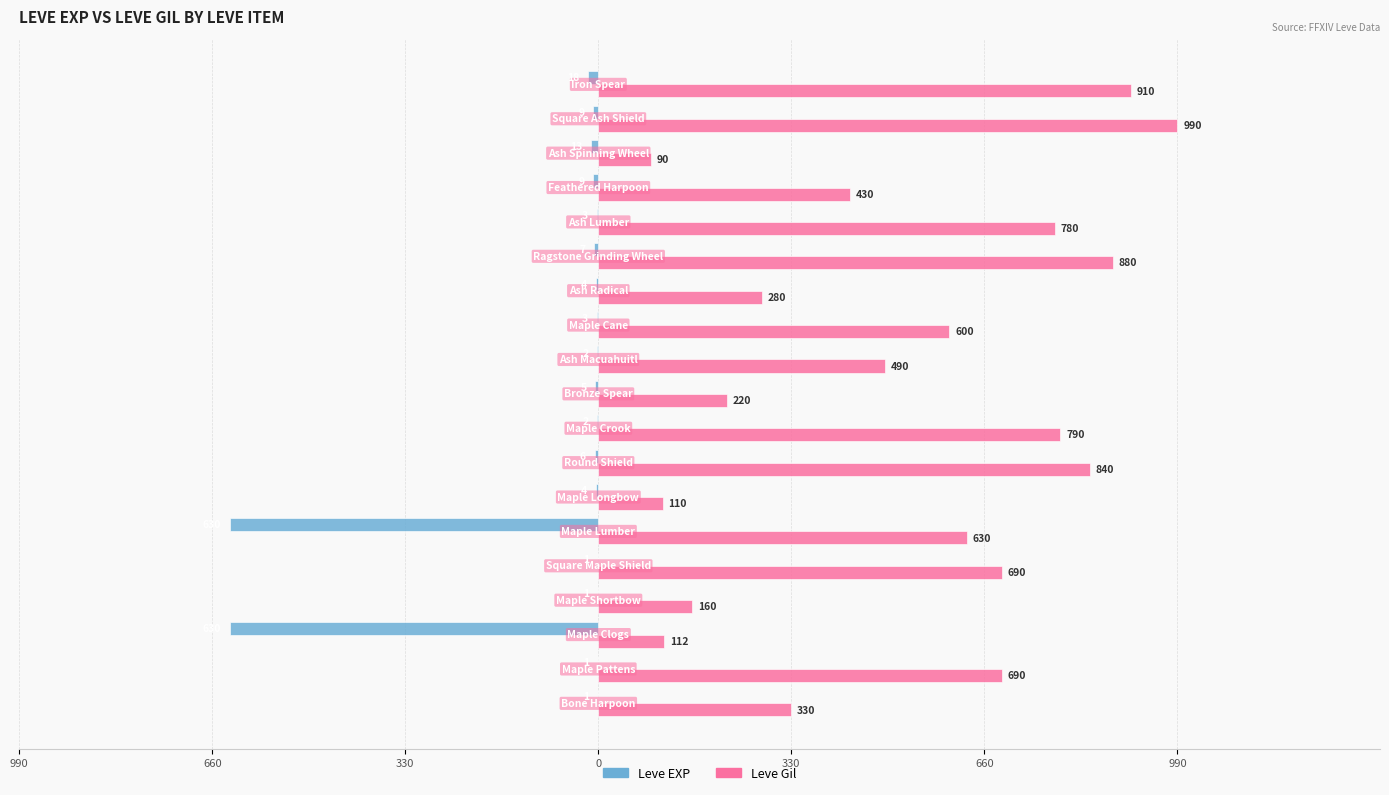

What are all the series names shown in the legend?

Leve EXP, Leve Gil